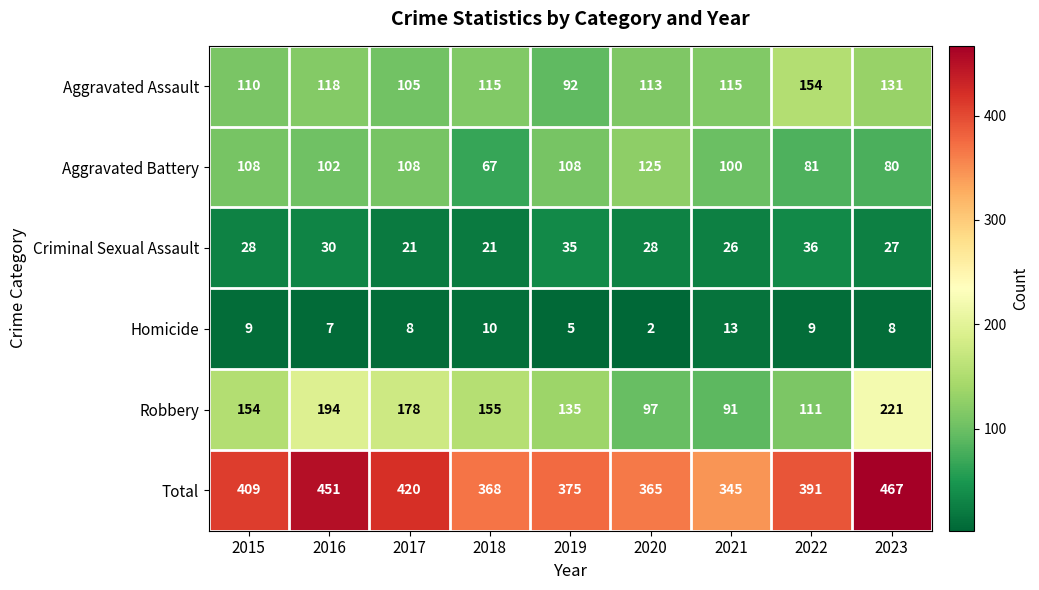

What is the spread (max minus min) of values at 2015?

400